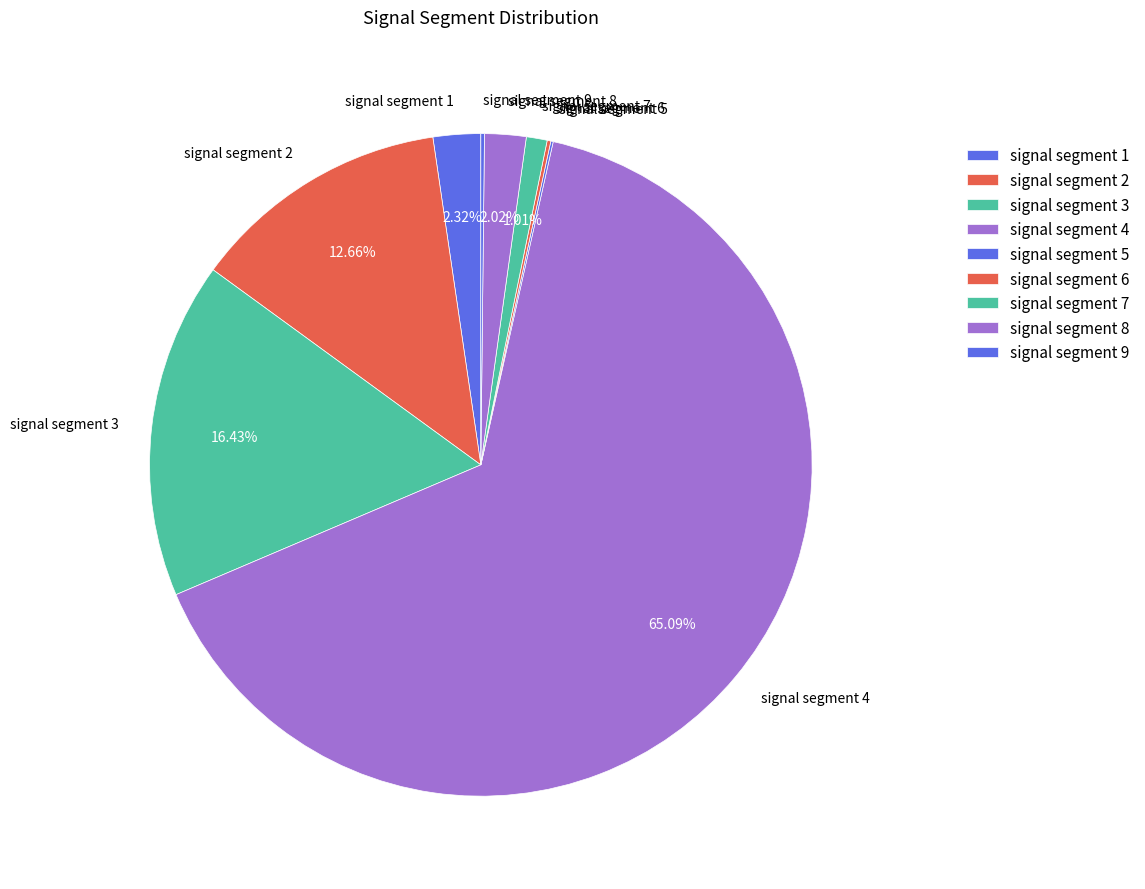

Which slice represents more than half of the pie?

signal segment 4